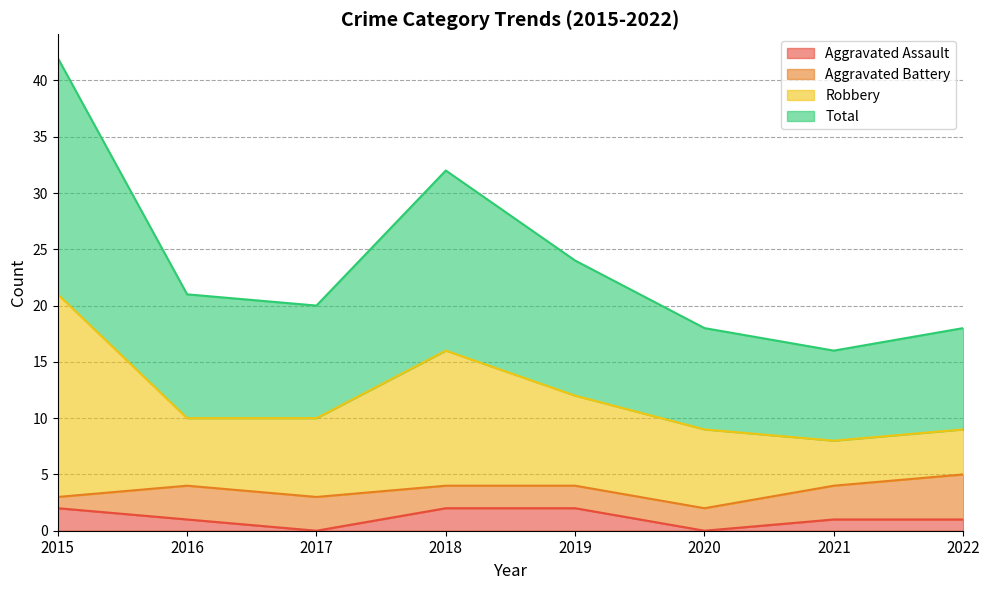

What is the difference between the maximum and minimum values in the Robbery series?

13